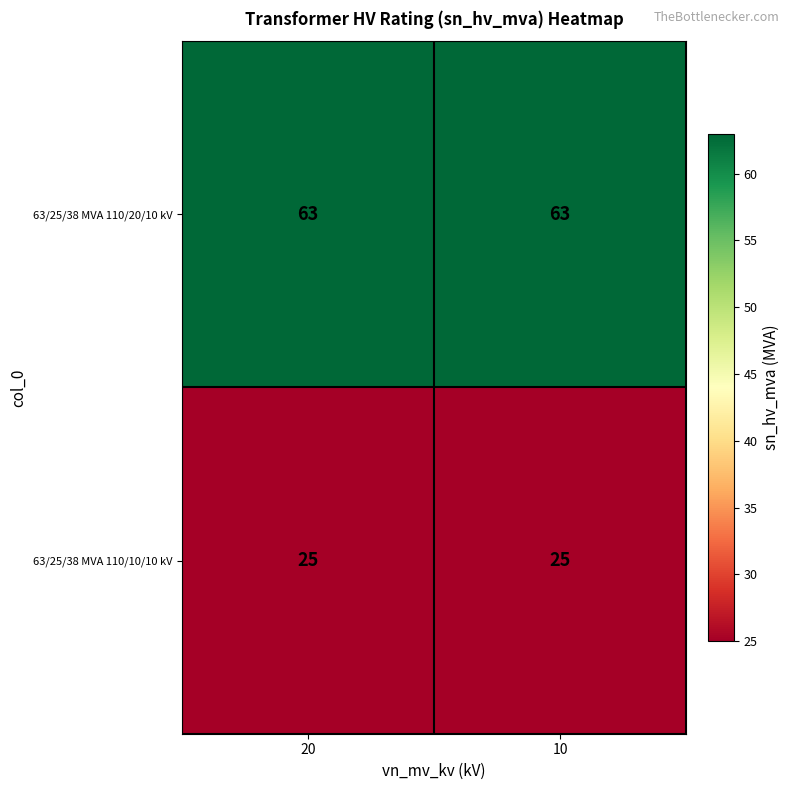

What is the smallest value displayed?

25